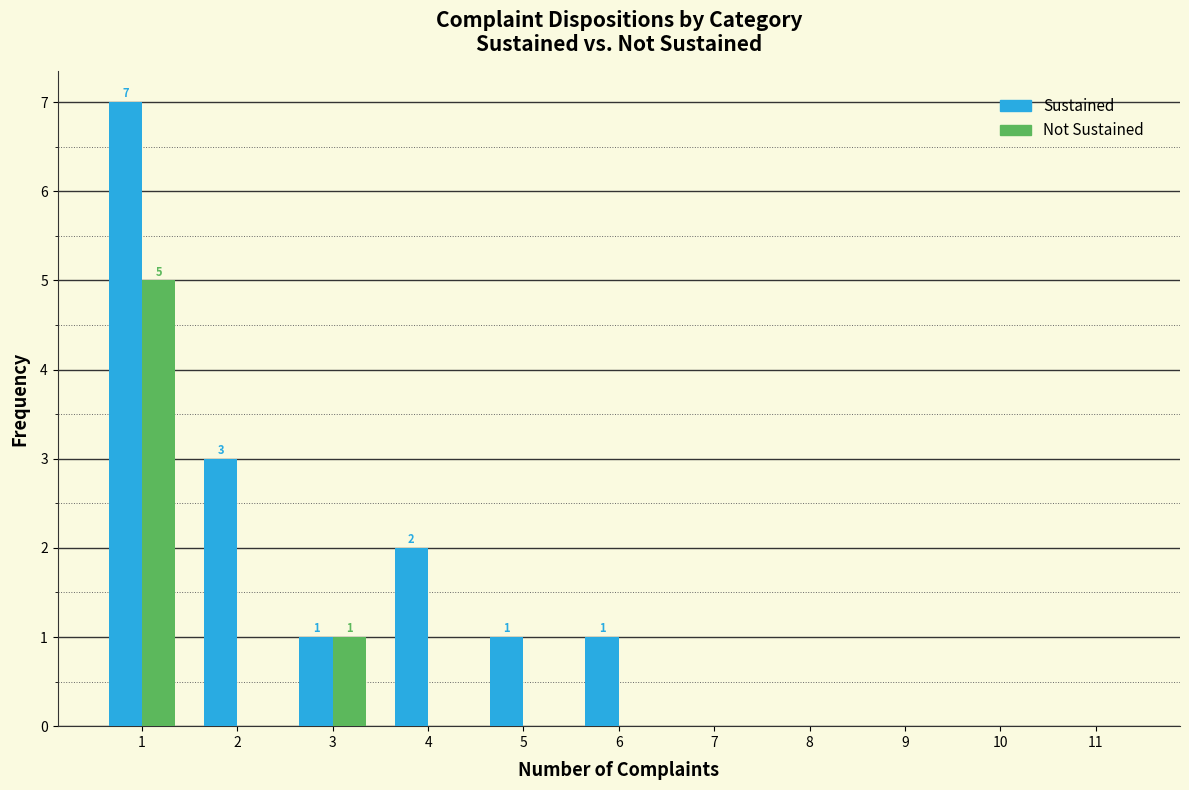

In the Not Sustained series, which range on the x-axis has the tallest bar?

0.5 to 1.5